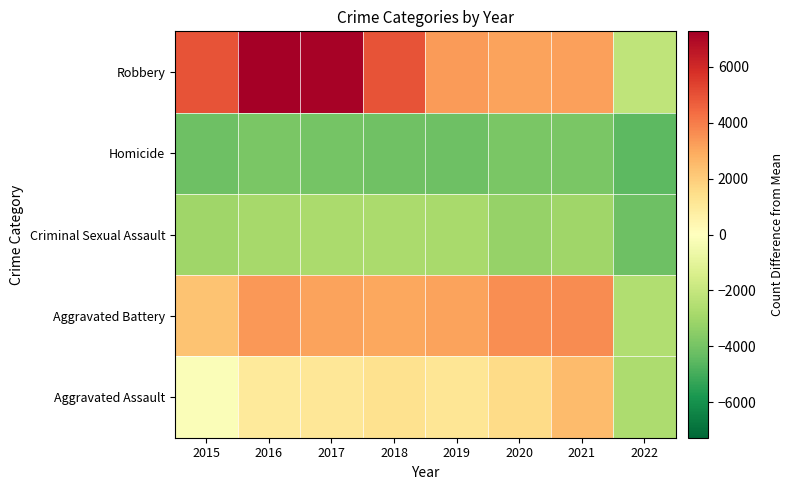

Reading left to right, list all the values displayed in this chart.

Aggravated Assault: 2015=-212.5	2016=1019.5	2017=1100.5	2018=1308.5	2019=1147.5	2020=1570.5	2021=2545.5	2022=-2704.5
Aggravated Battery: 2015=2325.5	2016=3392.5	2017=3152.5	2018=3042.5	2019=3164.5	2020=3624.5	2021=3655.5	2022=-2576.5
Criminal Sexual Assault: 2015=-3045.5	2016=-2887.5	2017=-2768.5	2018=-2730.5	2019=-2838.5	2020=-3266.5	2021=-3035.5	2022=-4162.5
Homicide: 2015=-4196.5	2016=-3906.5	2017=-4020.5	2018=-4103.5	2019=-4194.5	2020=-3907.5	2021=-3890.5	2022=-4506.5
Robbery: 2015=4945.5	2016=7267.5	2017=7187.5	2018=4986.5	2019=3301.5	2020=3161.5	2021=3229.5	2022=-2175.5